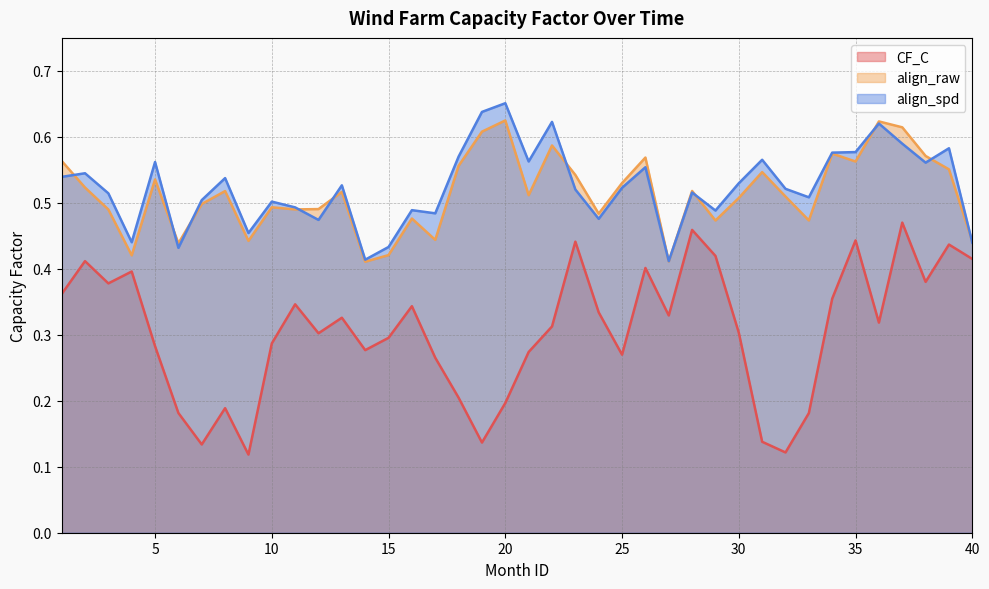

What is the smallest value displayed?

0.1